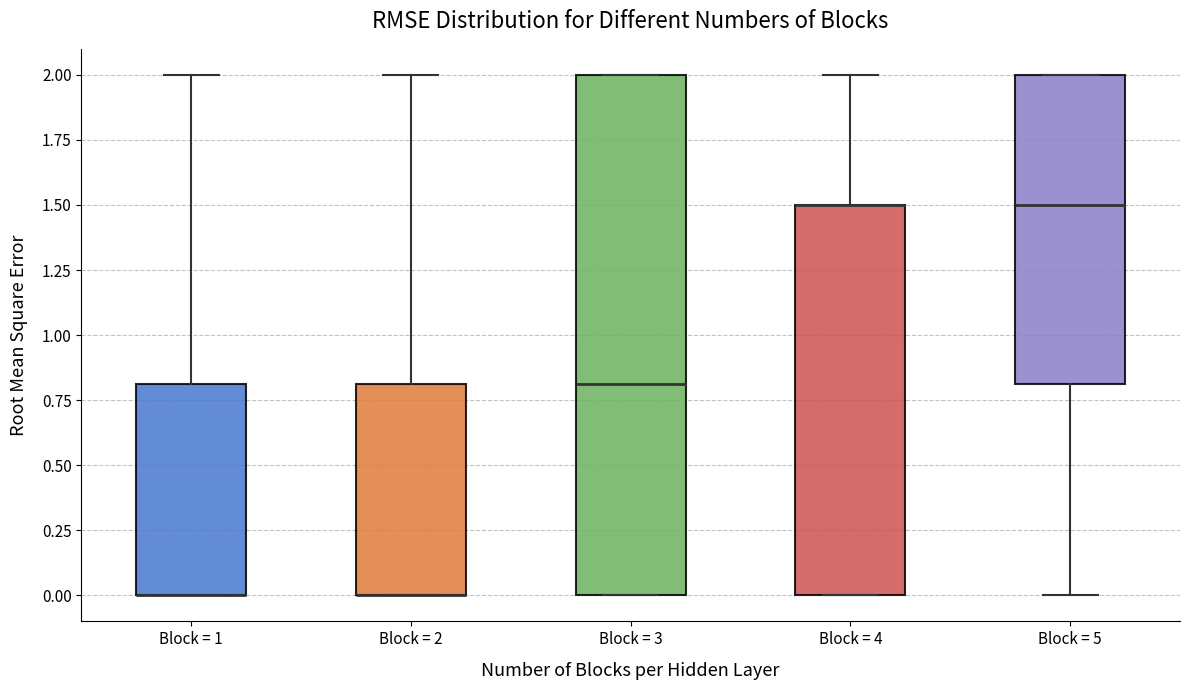

Where does the lower whisker of the box for Block = 5 end on the y-axis? The values are not printed on the chart, so give them approximately, as read against the axis.

0.0